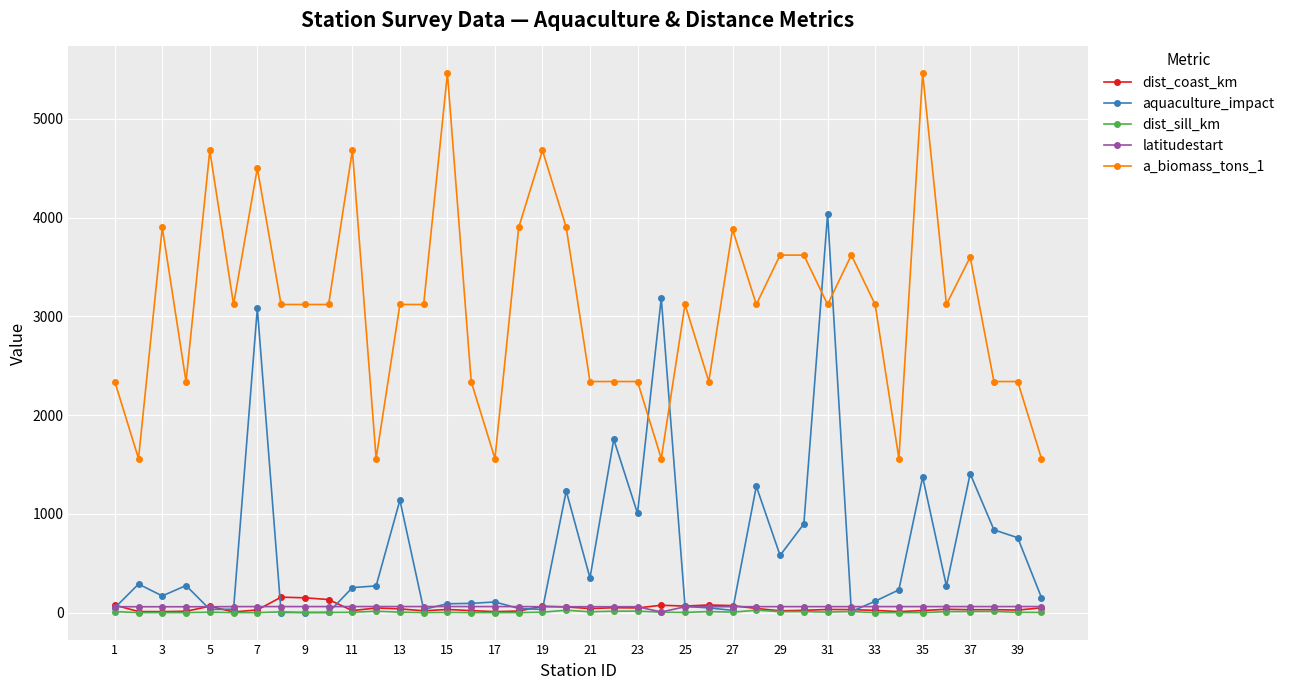

Does the chart have visible grid lines?

Yes